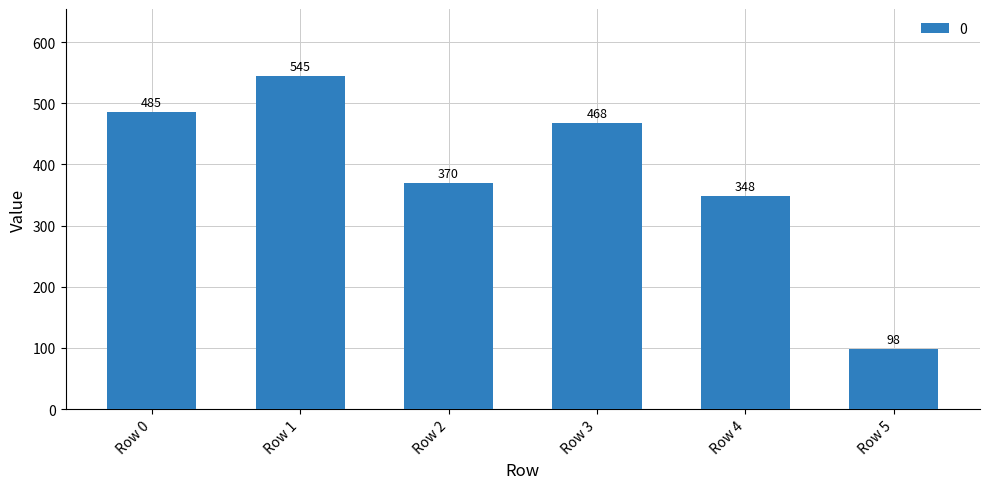

At which label is the value closest to 321?

Row 4